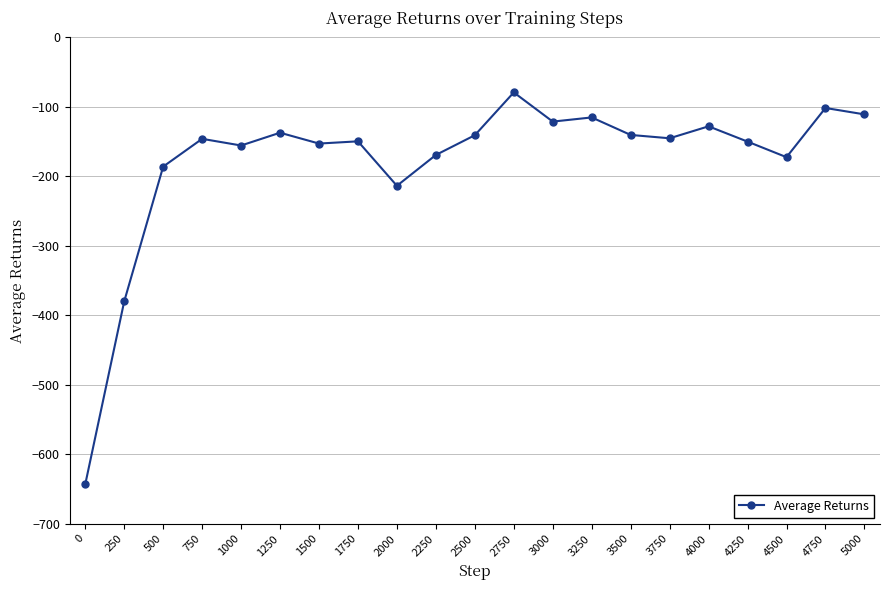

Count the number of categories in the chart.

21